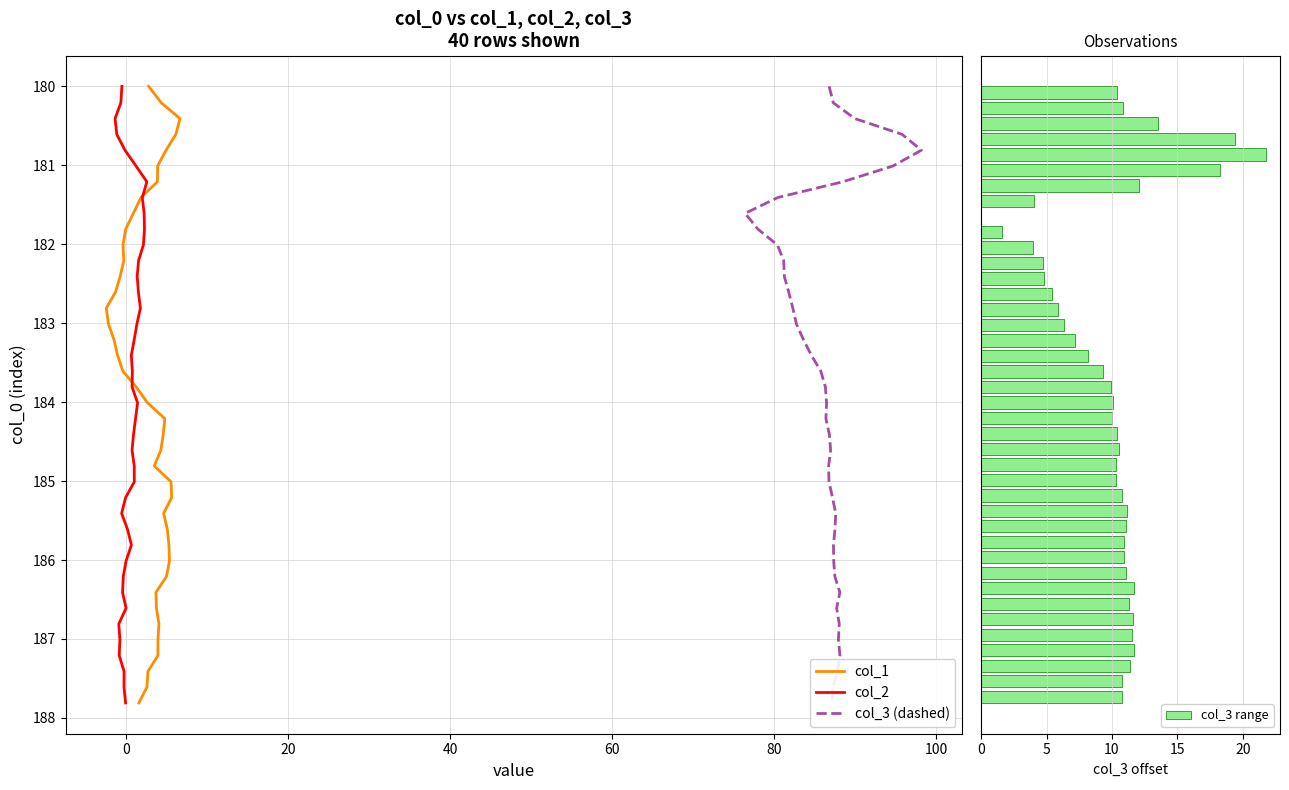

What are all the series names shown in the legend?

col_1, col_2, col_3 (dashed), col_3 range